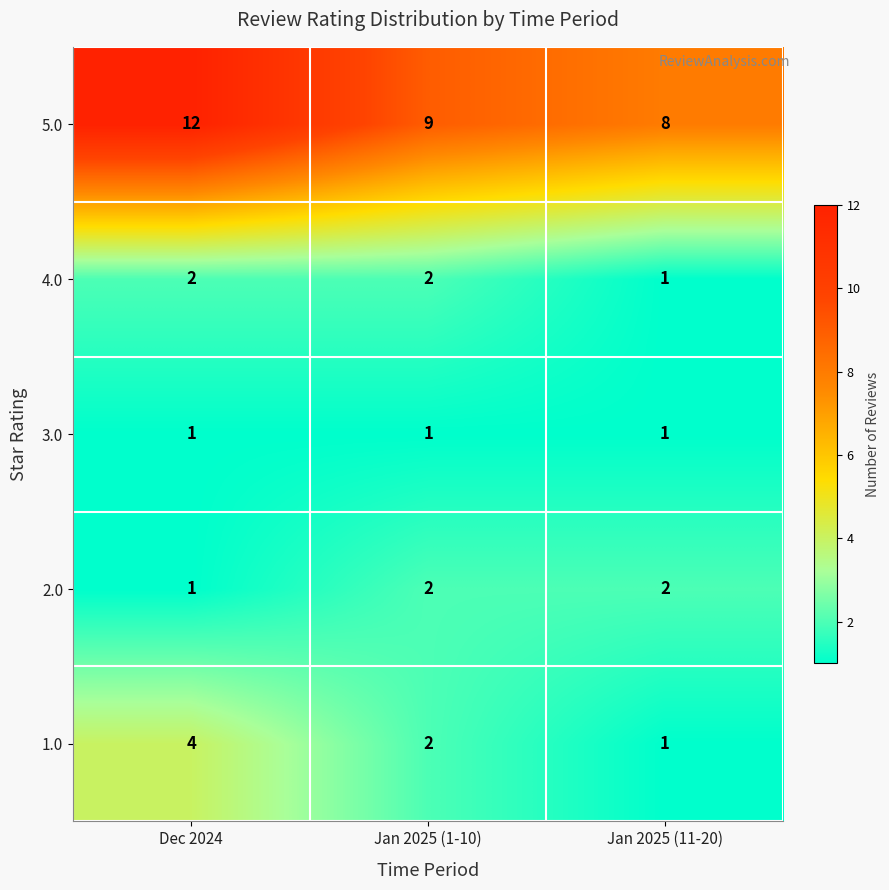

How many 5.0 values are between 8 and 12?

3